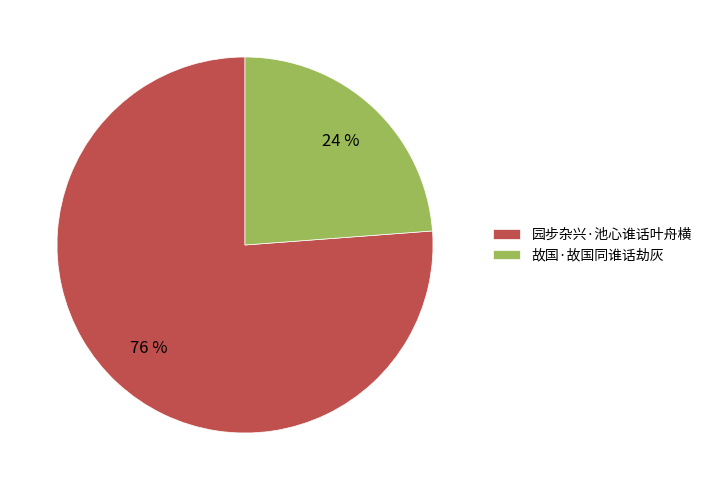

Is it true that 故国·故国同谁话劫灰 is 18% of the pie?

False